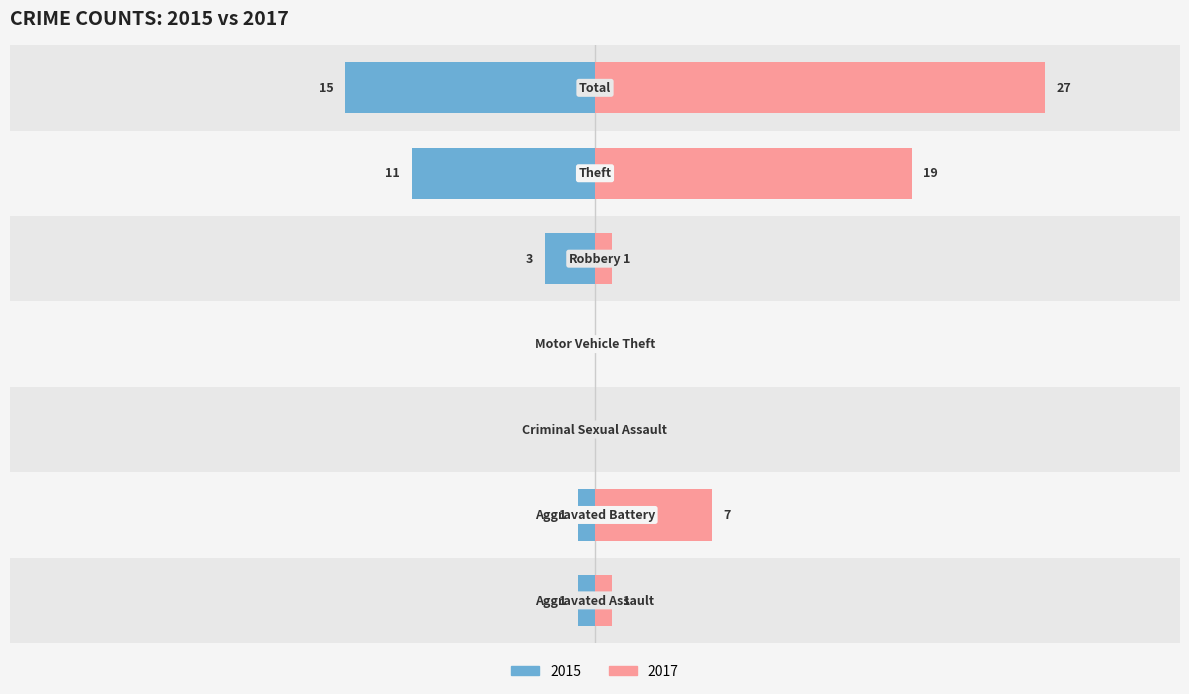

The chart shows a value of -15 at Total. True or false?

True